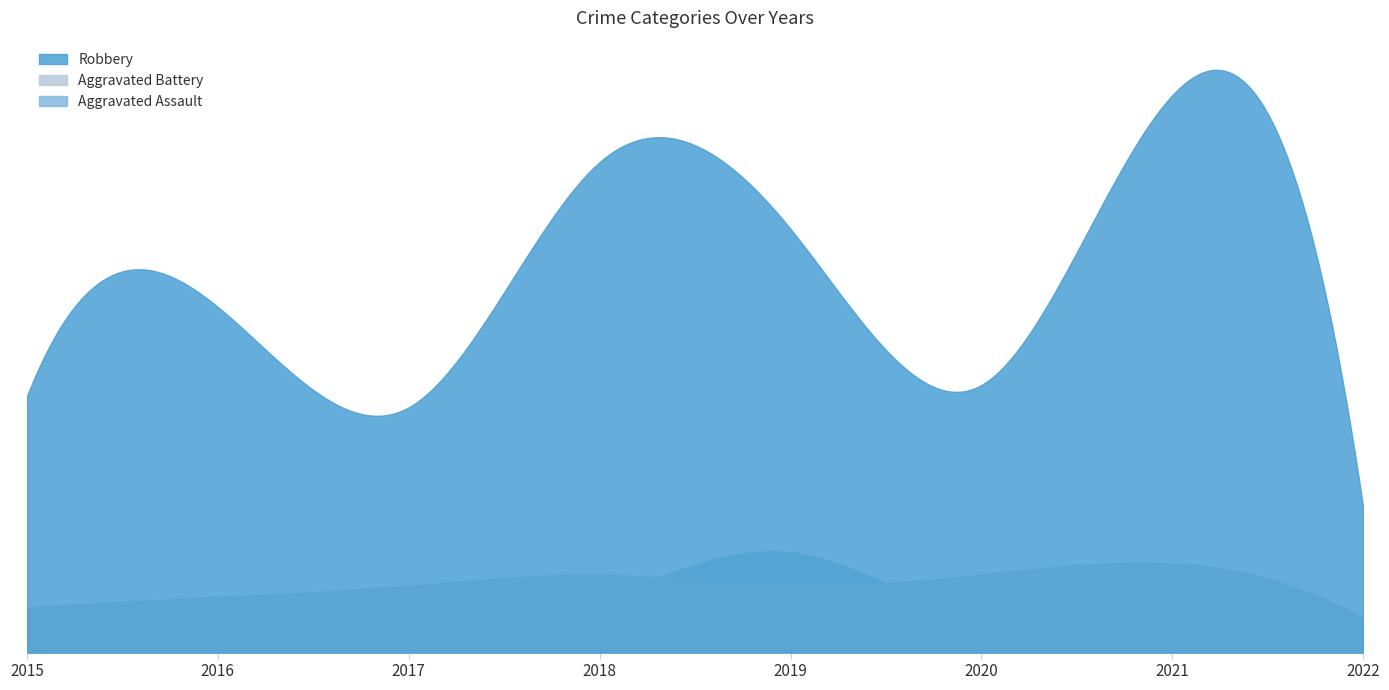

True or false: Aggravated Assault has more than 2 points higher than both neighbors.

True